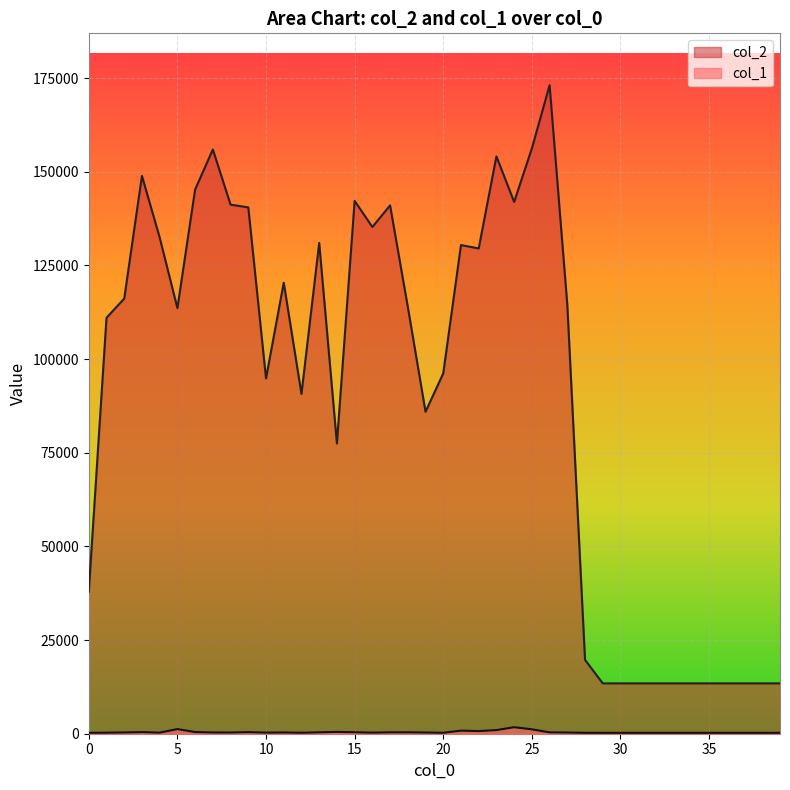

What is the highest value of the col_2 series?

173108